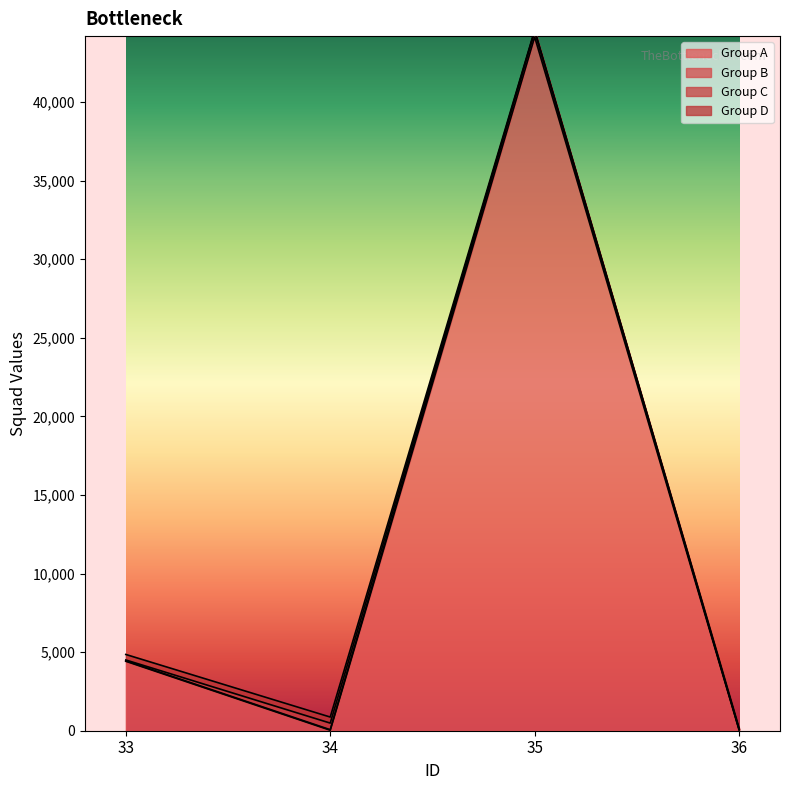

At which category is the sum across all series the highest?

35